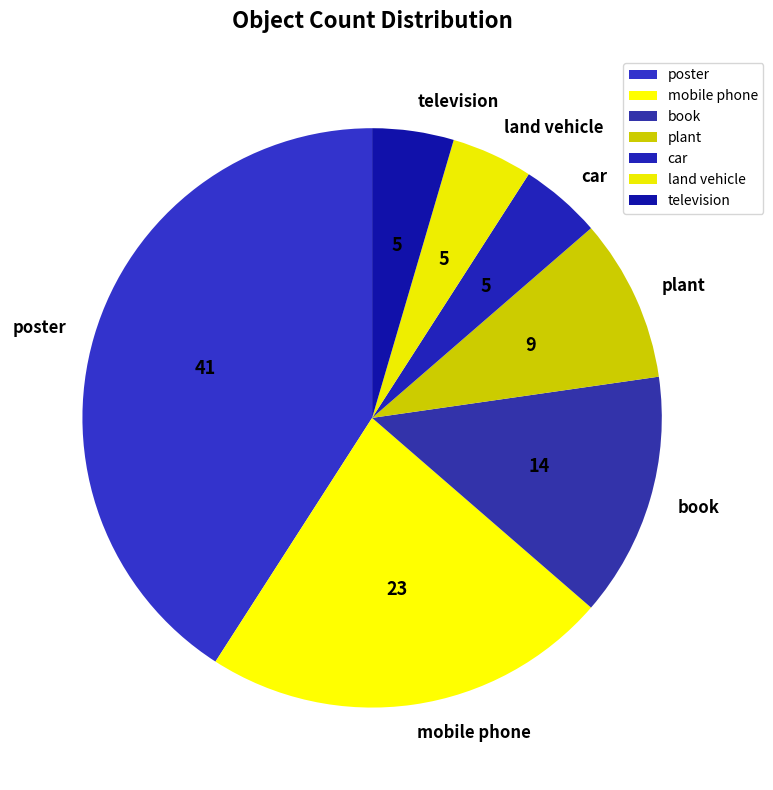

Does any single category account for the majority?

No